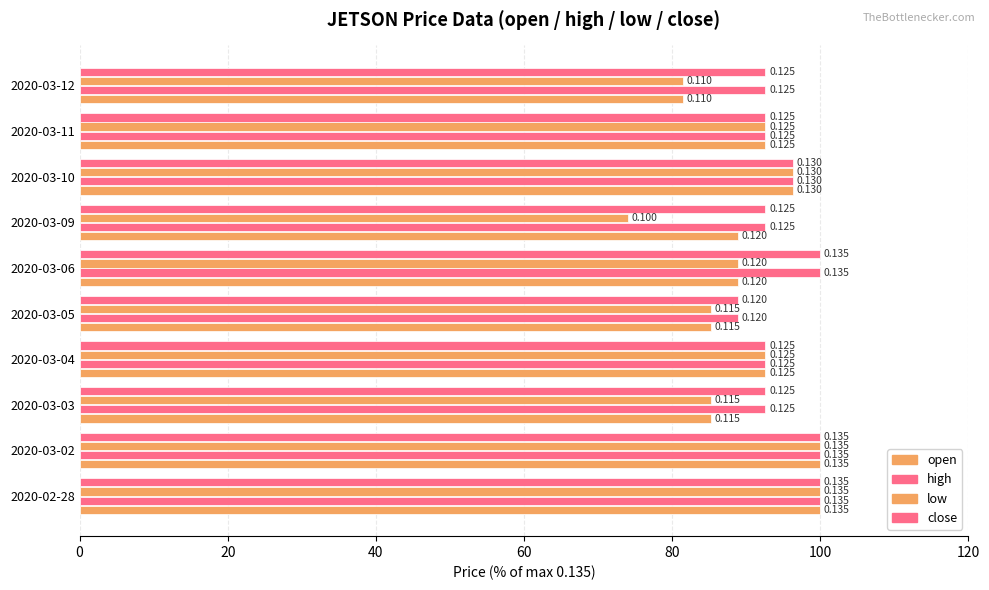

Reading right to left, transcribe all the data shown in this chart.

open: 81.5	92.6	96.3	88.9	88.9	85.2	92.6	85.2	100.0	100.0
high: 92.6	92.6	96.3	92.6	100.0	88.9	92.6	92.6	100.0	100.0
low: 81.5	92.6	96.3	74.1	88.9	85.2	92.6	85.2	100.0	100.0
close: 92.6	92.6	96.3	92.6	100.0	88.9	92.6	92.6	100.0	100.0